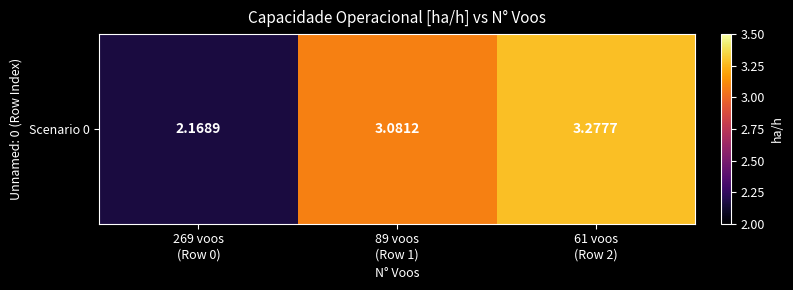

Approximately how many times larger is the value at 269 voos
(Row 0) compared to 61 voos
(Row 2)?

0.7